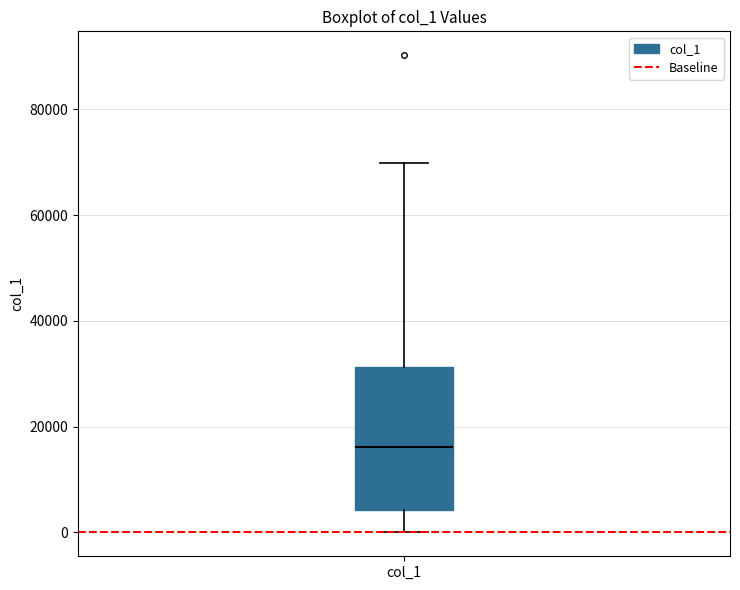

Read this box plot against the y-axis: the position of the median line, the range covered by the box, and the ends of both whiskers. The values are not printed on the chart, so give them approximately, as read against the axis.

median 16000, box 4000 to 32000, whiskers 0 to 70000